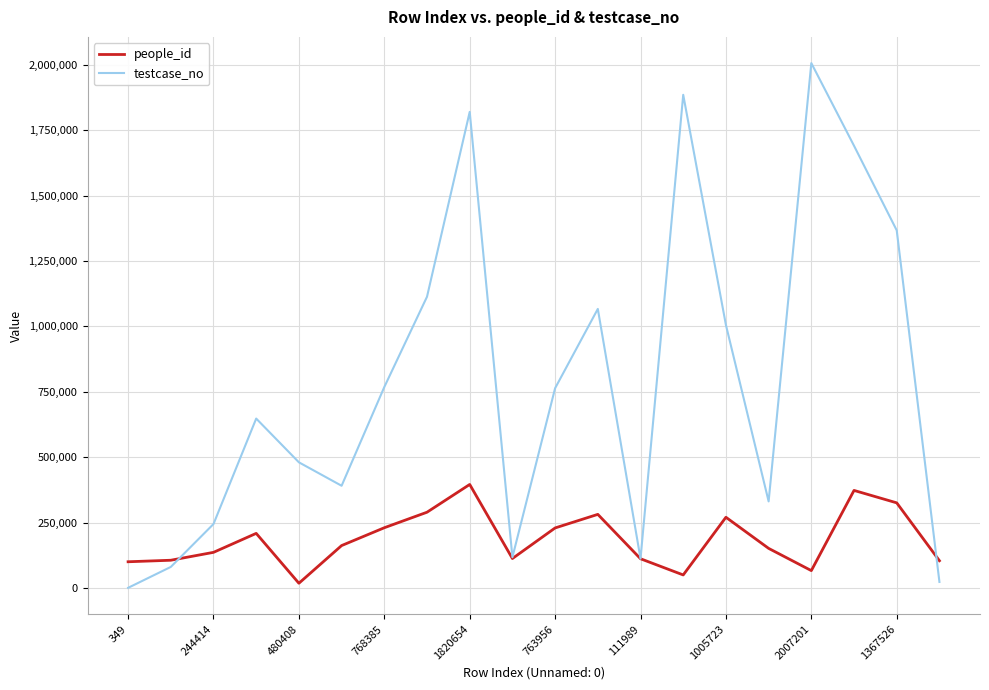

What is the maximum value for people_id?

395739